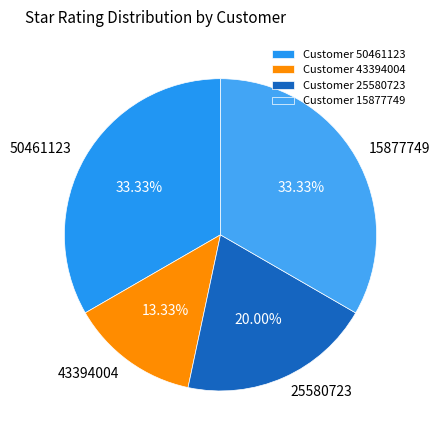

To the nearest percent, what portion does 43394004 represent?

13%